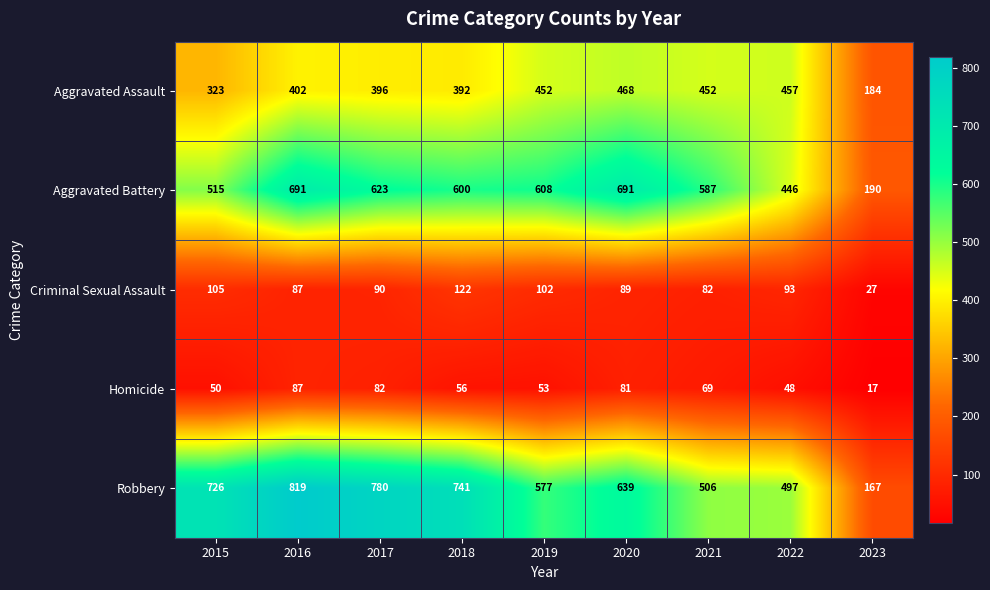

Is it true that Criminal Sexual Assault equals 41 at 2018?

False